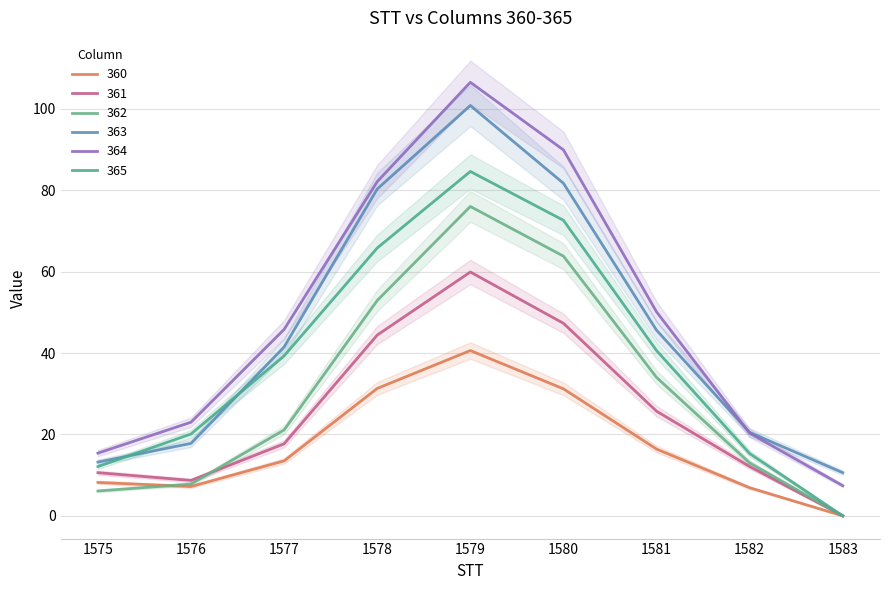

The value of 365 at 1582 is 8.0. True or false?

False